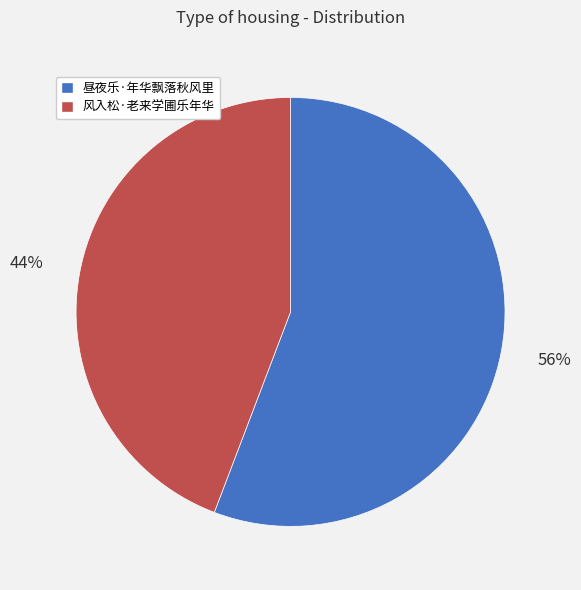

To the nearest percent, what portion does 昼夜乐·年华飘落秋风里 represent?

56%